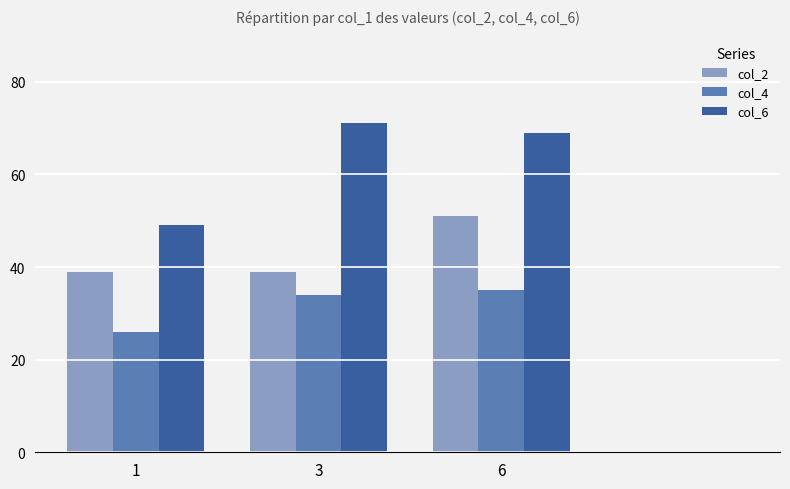

The col_4 series shows 49 at 3. True or false?

False